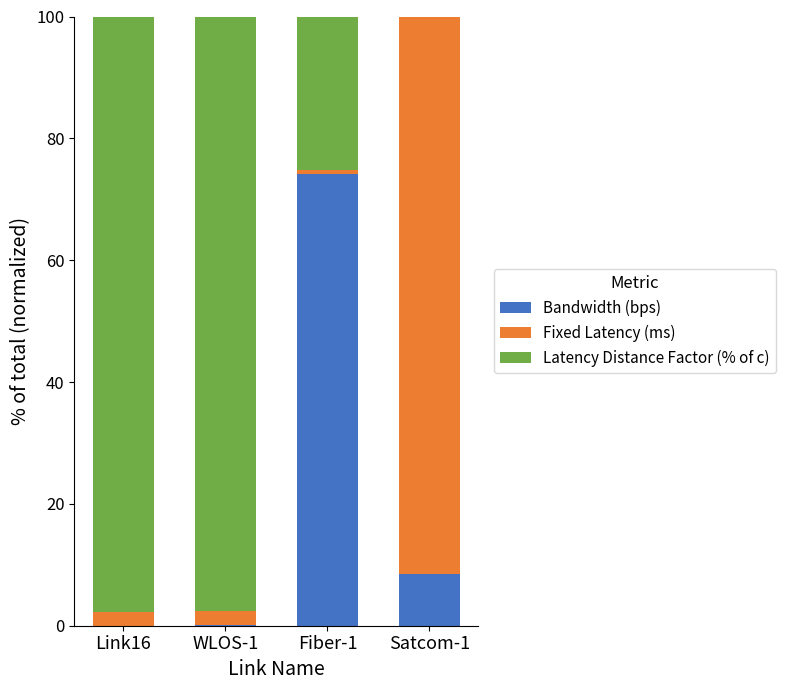

What is the maximum value for Bandwidth (bps)?

74.2